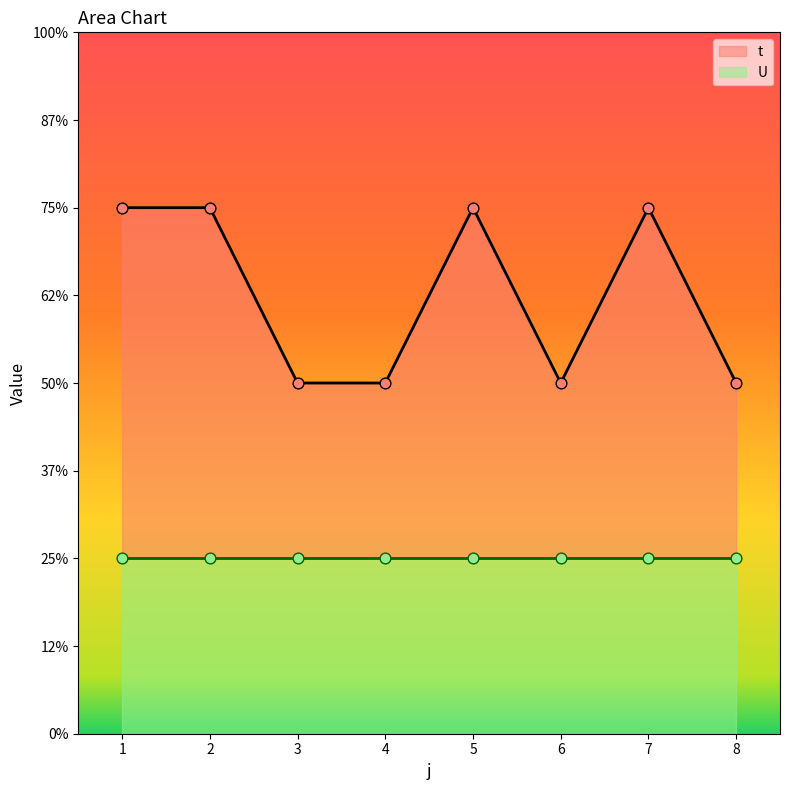

Between 4 and 2, which is larger?

2